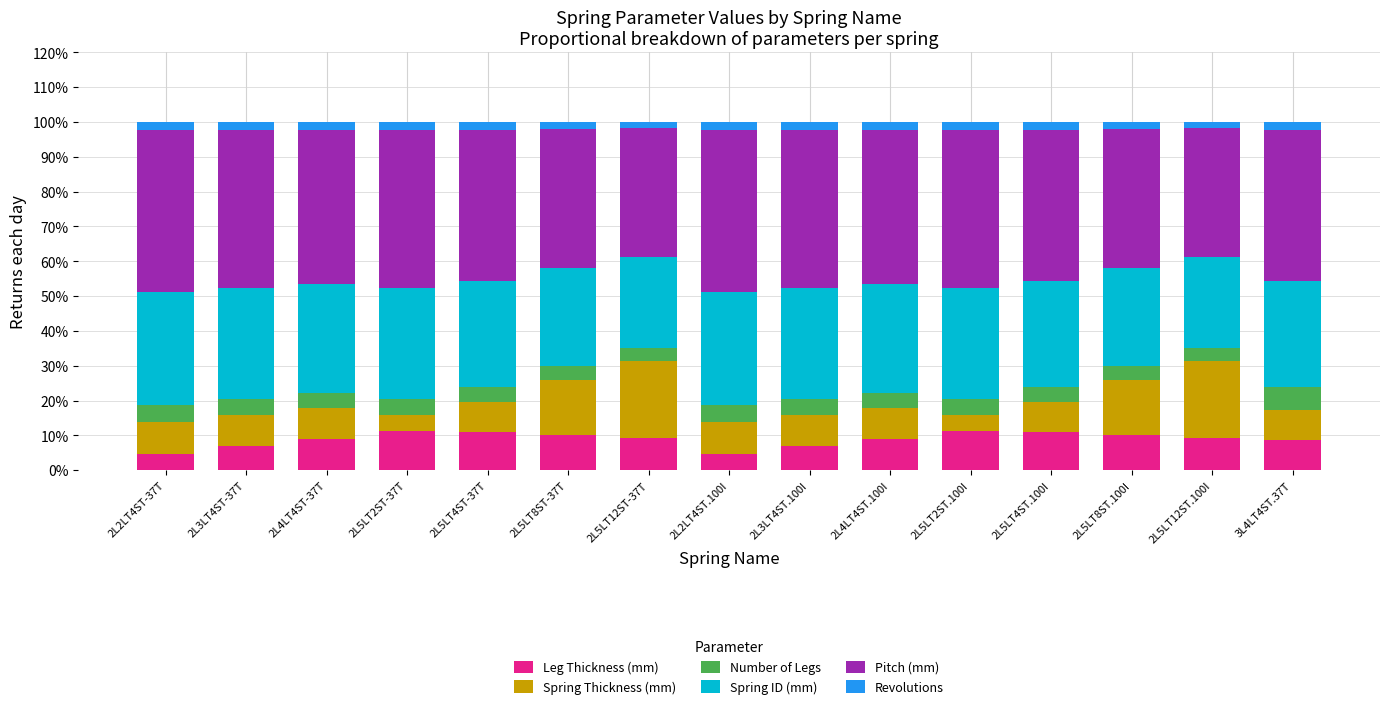

How many data points does each series have?

15